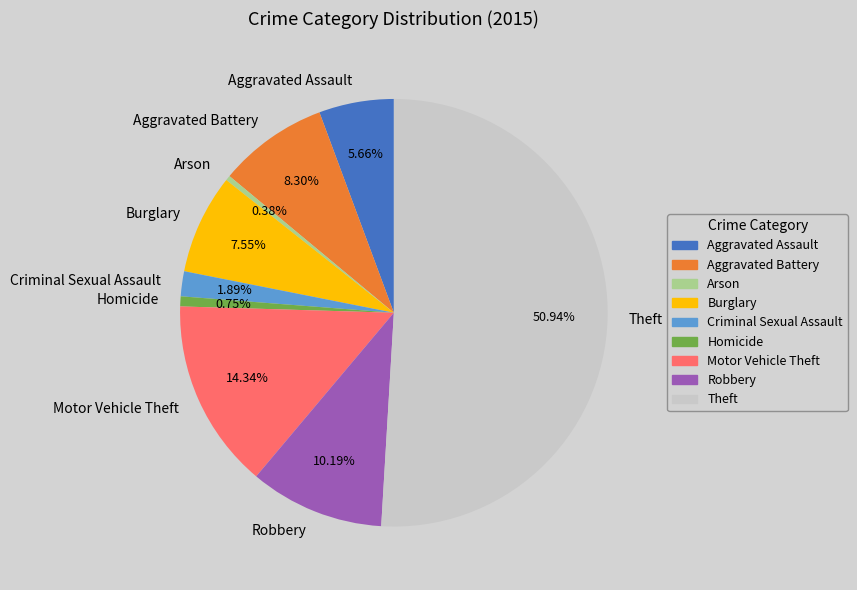

The Theft slice represents 59% of the pie. True or false?

False